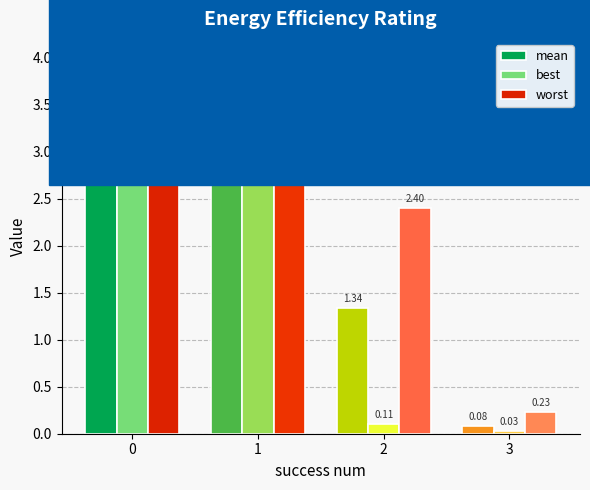

What is the spread (max minus min) of values at 1?

1.2